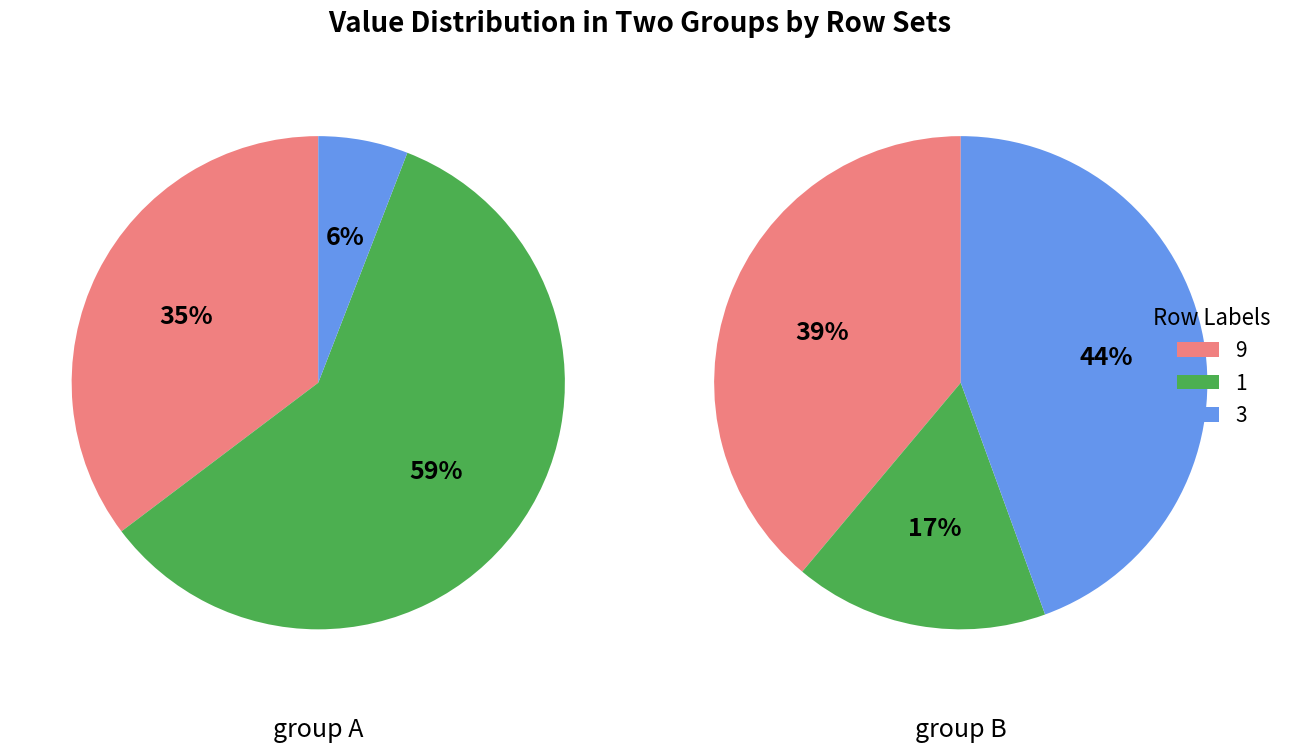

Is the sum of 6 and 1 greater than half?

No